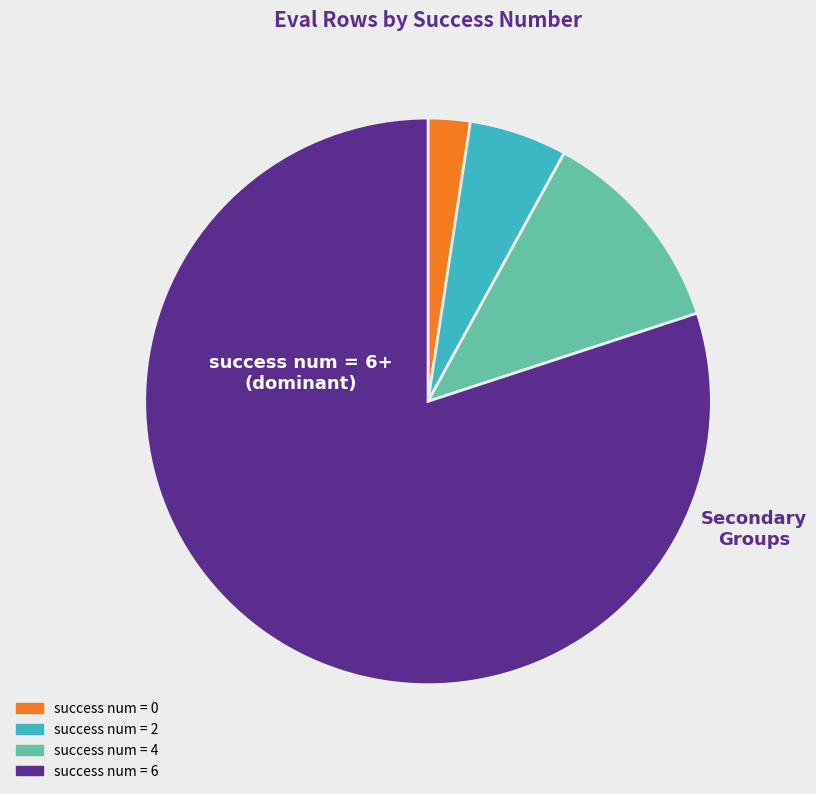

Rank the categories by value from lowest to highest.

success num = 0, success num = 2, success num = 4, success num = 6